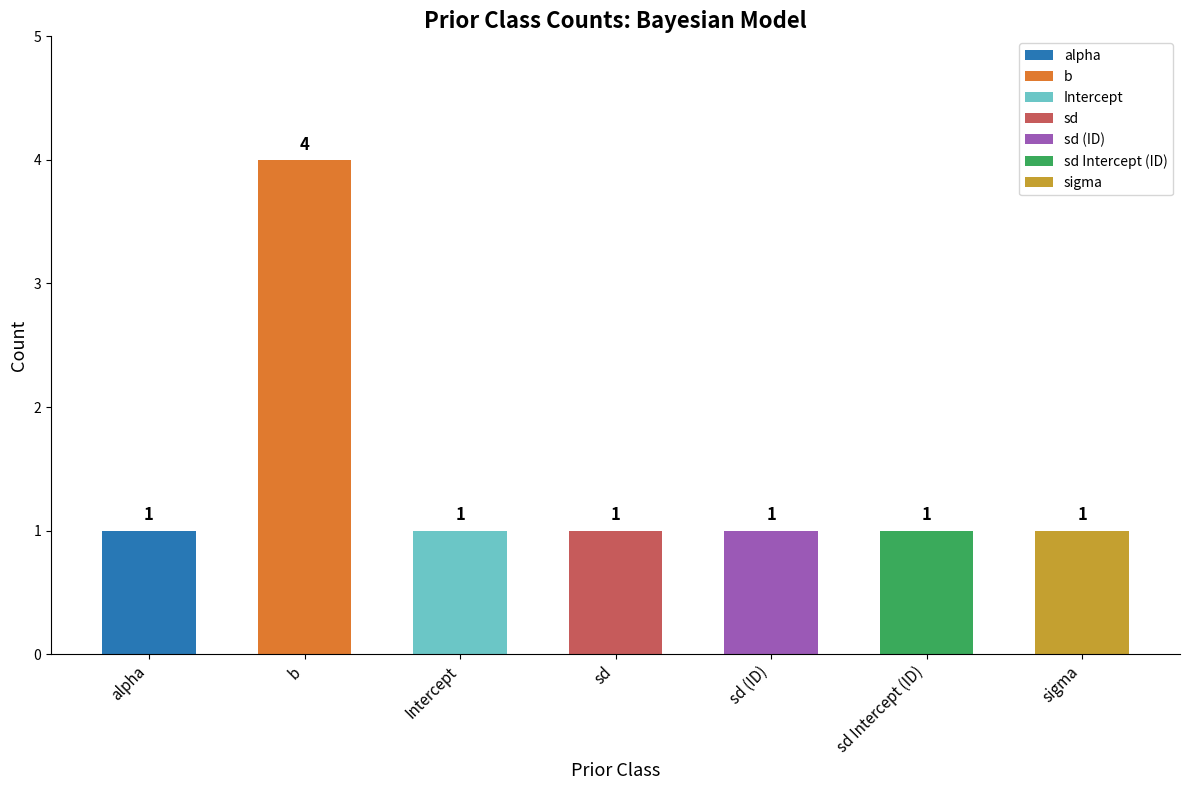

Reading left to right, transcribe all the data shown in this chart.

alpha=1	b=4	Intercept=1	sd=1	sd (ID)=1	sd Intercept (ID)=1	sigma=1